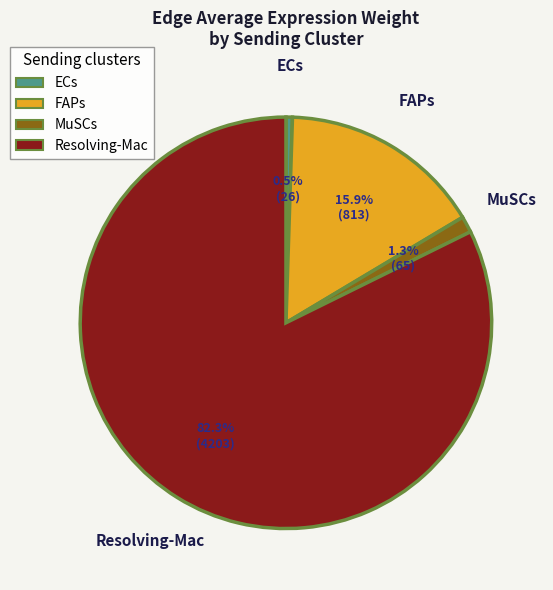

To the nearest percent, what percentage of the pie is Resolving-Mac?

82%